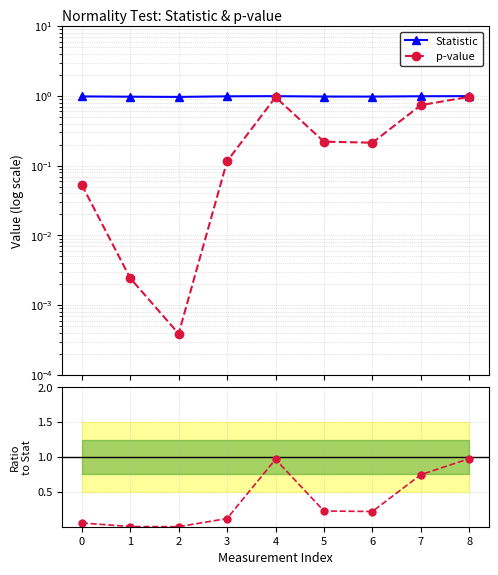

How many distinct data groups are displayed?

3